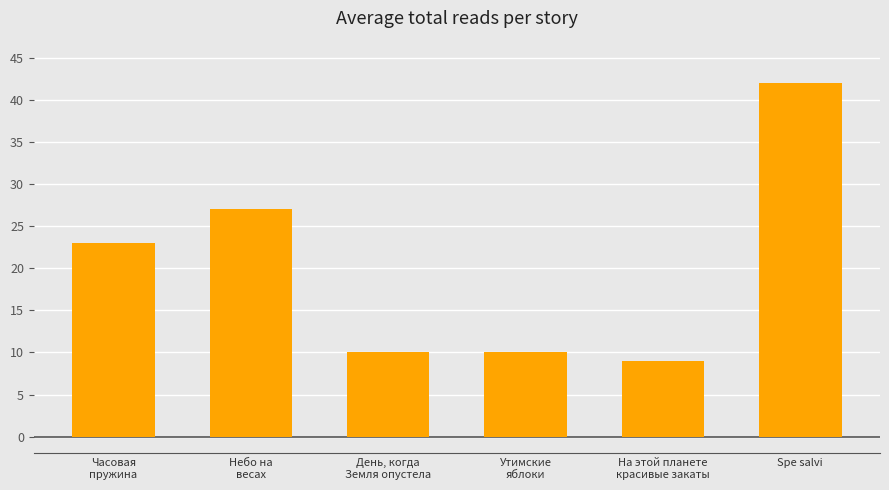

At which category does the chart reach its minimum across all series?

На этой планете
красивые закаты